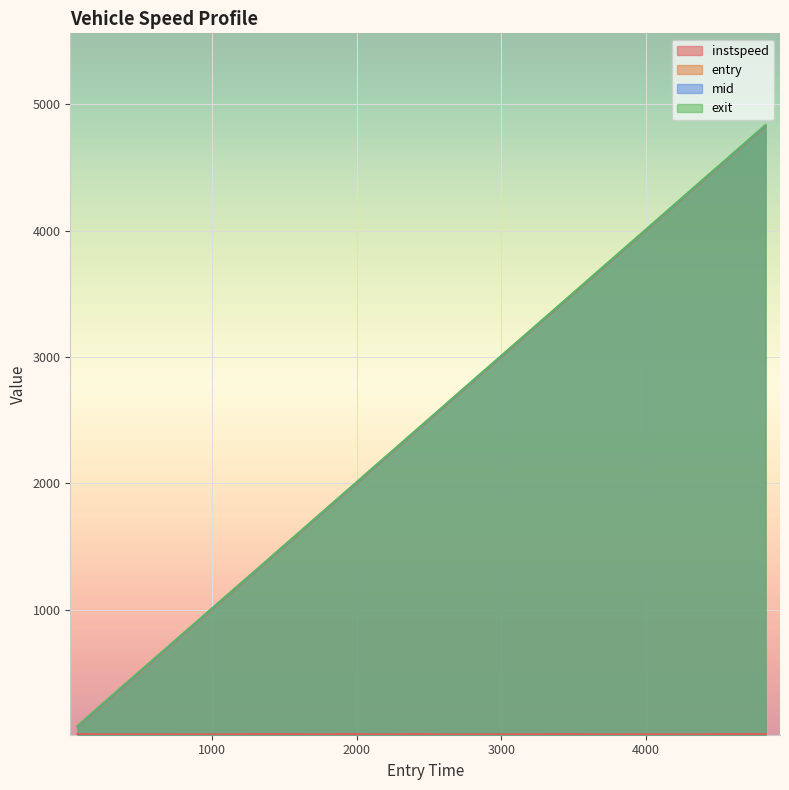

What is the sum of all instspeed values?

250.1